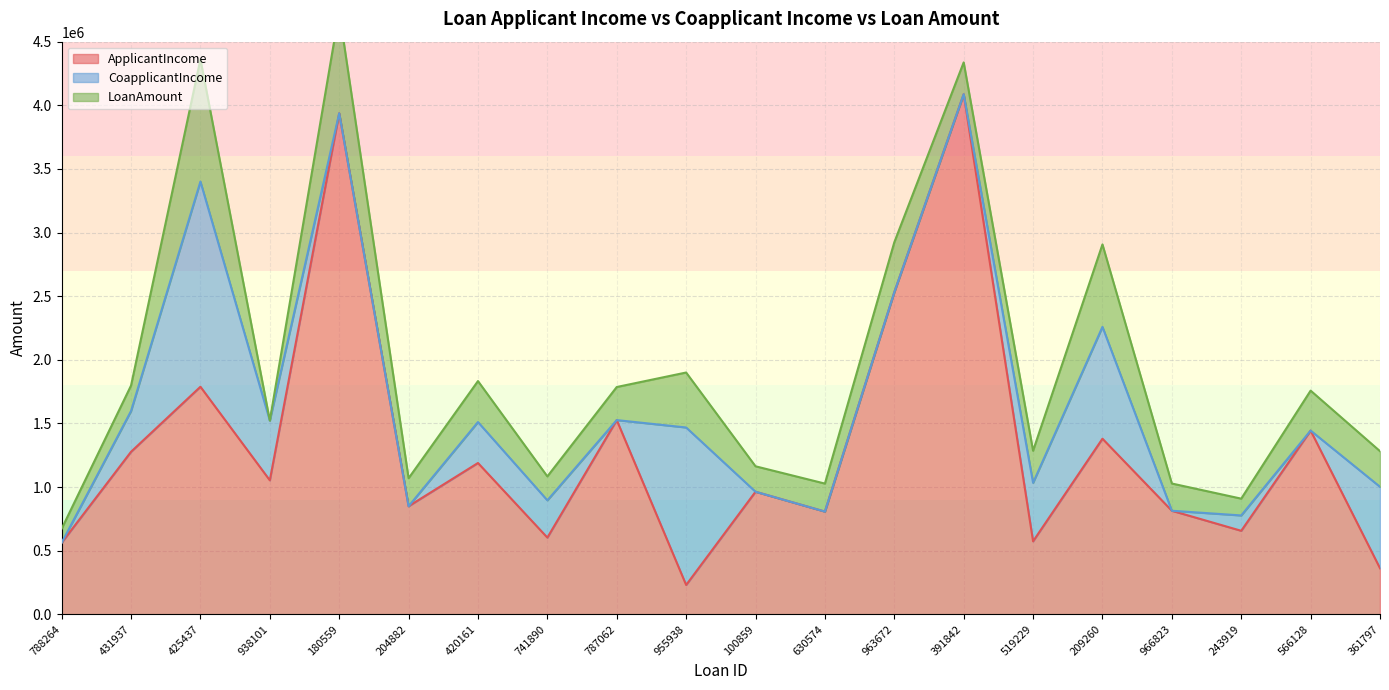

Which category has the lowest value across all series?

788264